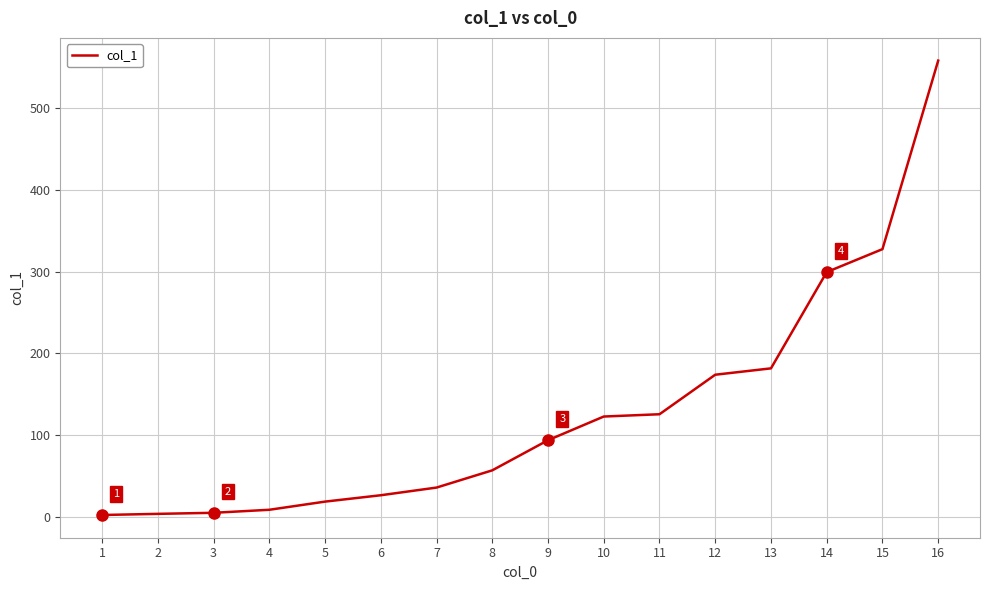

The value at 14 is 299.6. True or false?

True